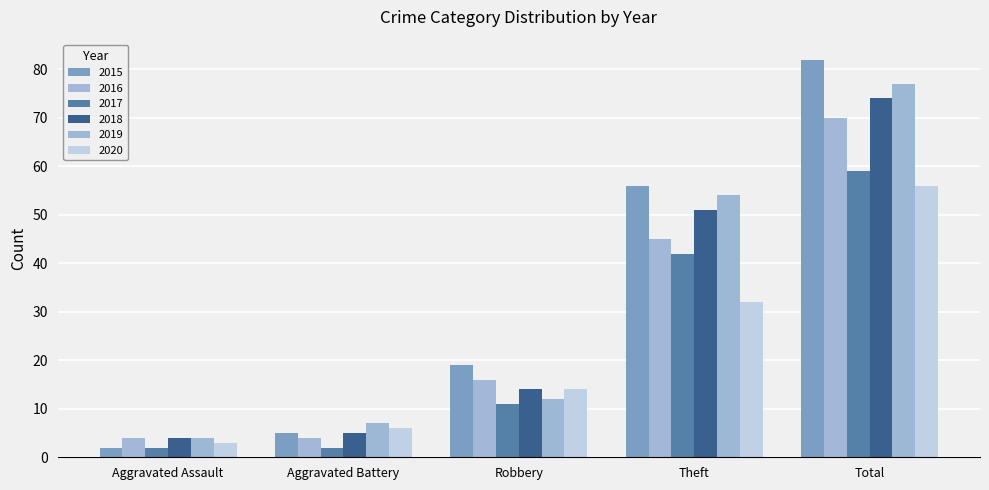

Which category has the lowest value in the 2020 series?

Aggravated Assault